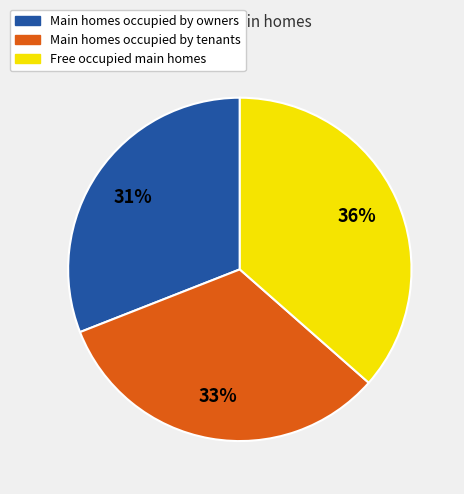

Does any single category account for the majority?

No